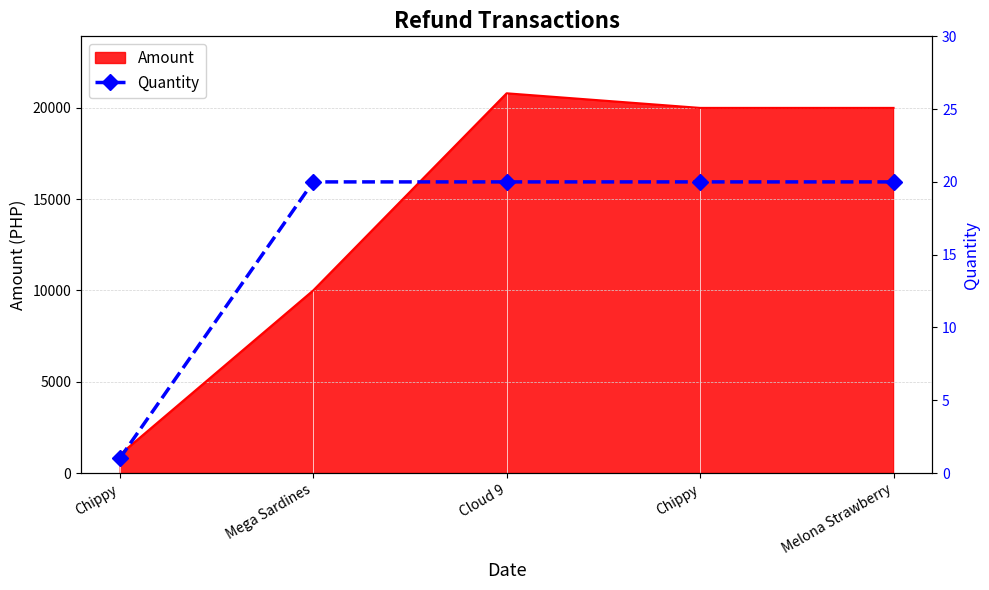

How many lines are shown in the chart?

1